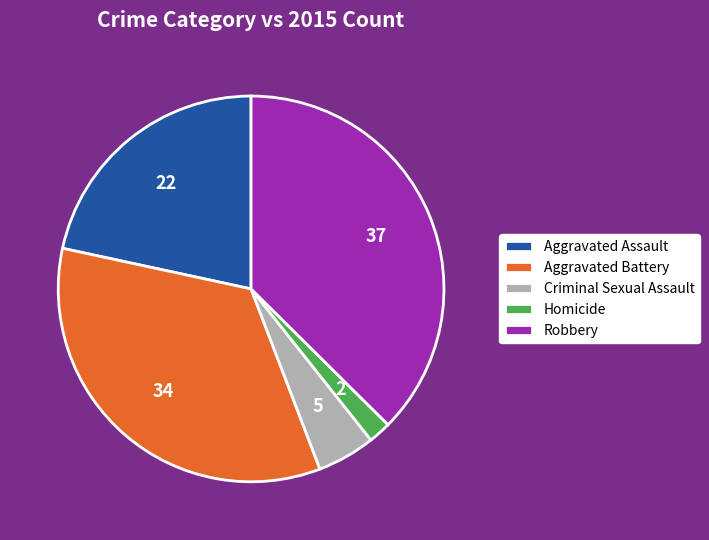

Rank the categories by value from lowest to highest.

Homicide, Criminal Sexual Assault, Aggravated Assault, Aggravated Battery, Robbery